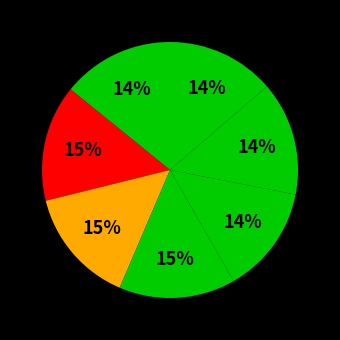

Is there a majority slice in this chart?

No